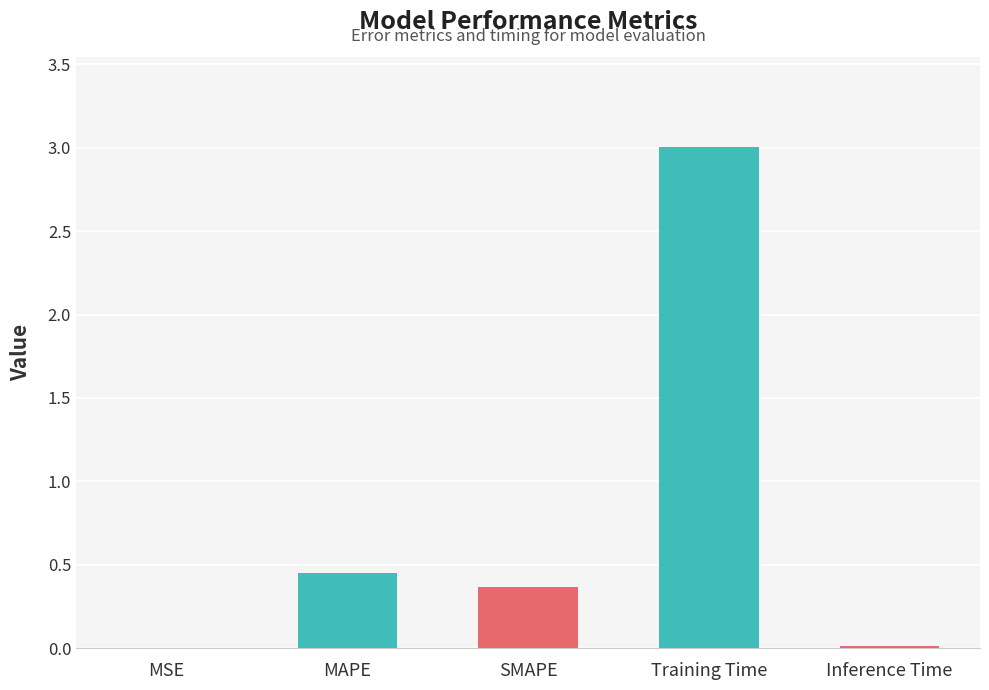

At which category does the chart reach its peak across all series?

Training Time